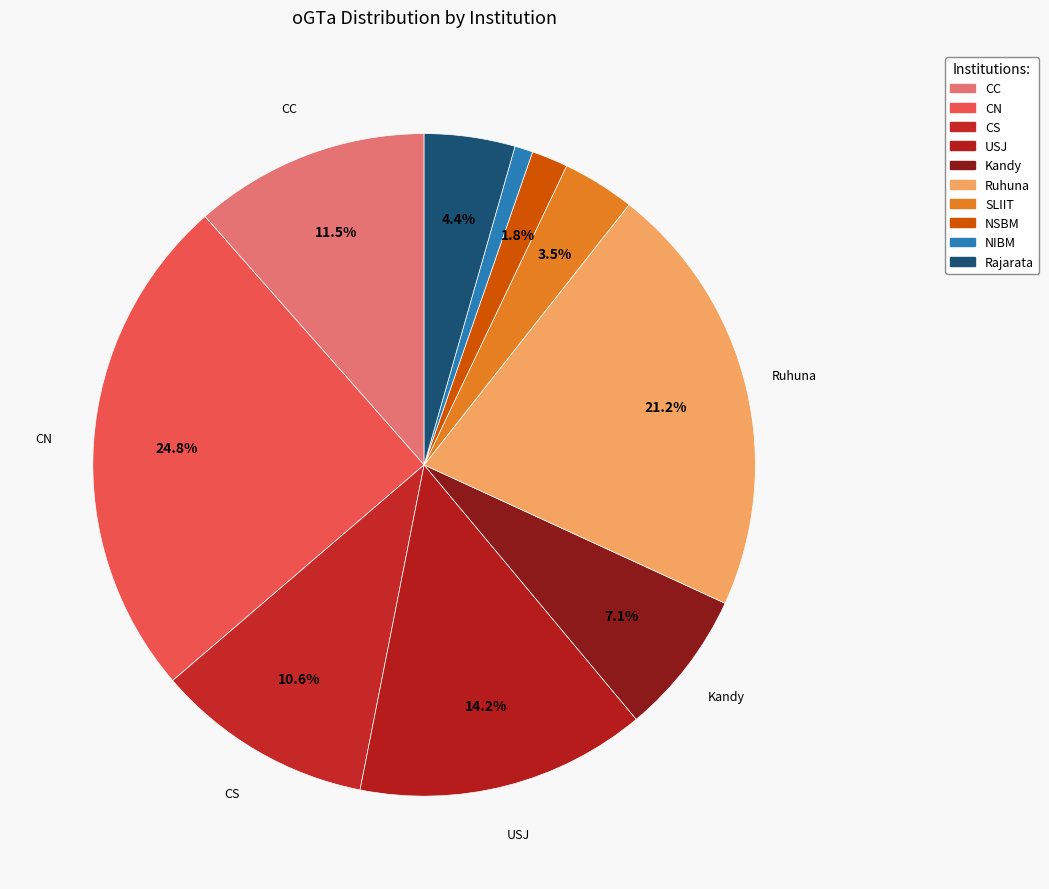

Which has a higher value, Kandy or Rajarata?

Kandy